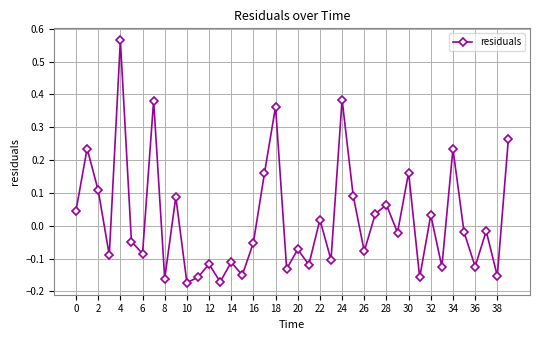

How many points are lower than both their immediate neighbors (excluding endpoints)?

15